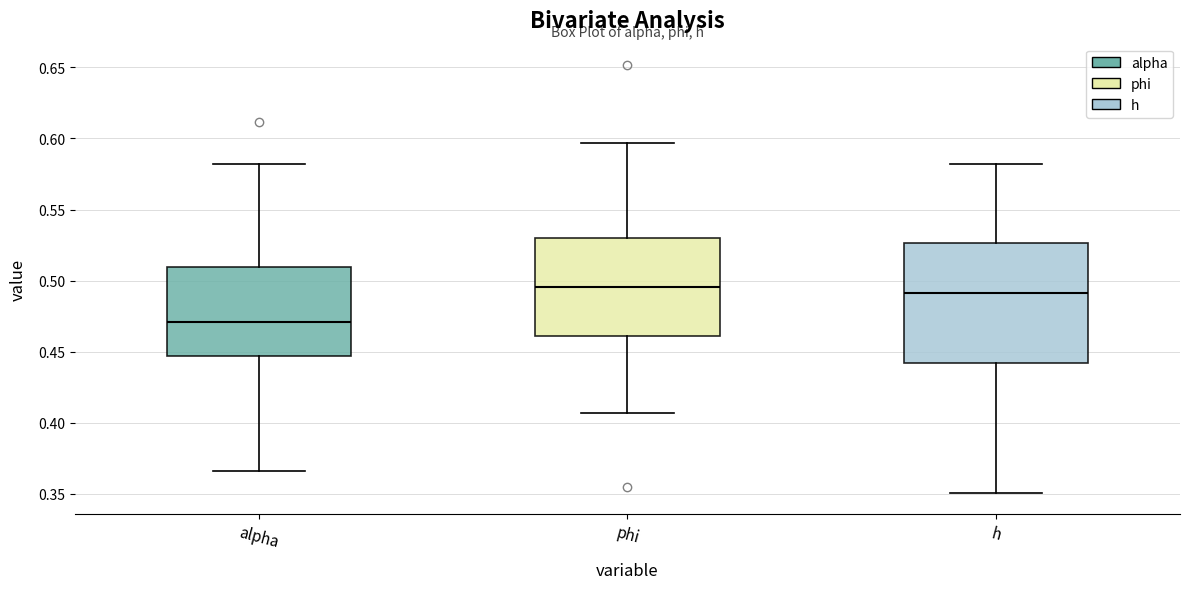

Reading left to right, transcribe this box plot: for each box, give where its median line is, the range the box spans, and where its two whiskers end, as read against the y-axis. The values are not printed on the chart, so give them approximately, as read against the axis.

alpha: median 0.470, box 0.445 to 0.510, whiskers 0.365 to 0.580
phi: median 0.495, box 0.460 to 0.530, whiskers 0.405 to 0.595
h: median 0.490, box 0.440 to 0.525, whiskers 0.350 to 0.580